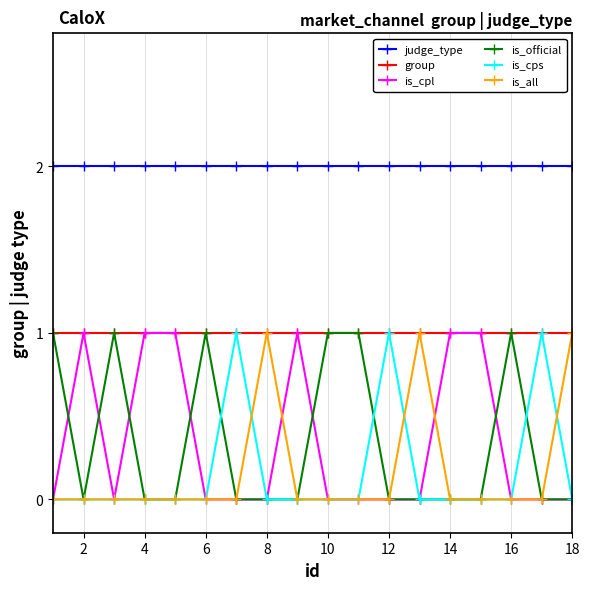

Does the chart have visible grid lines?

Yes